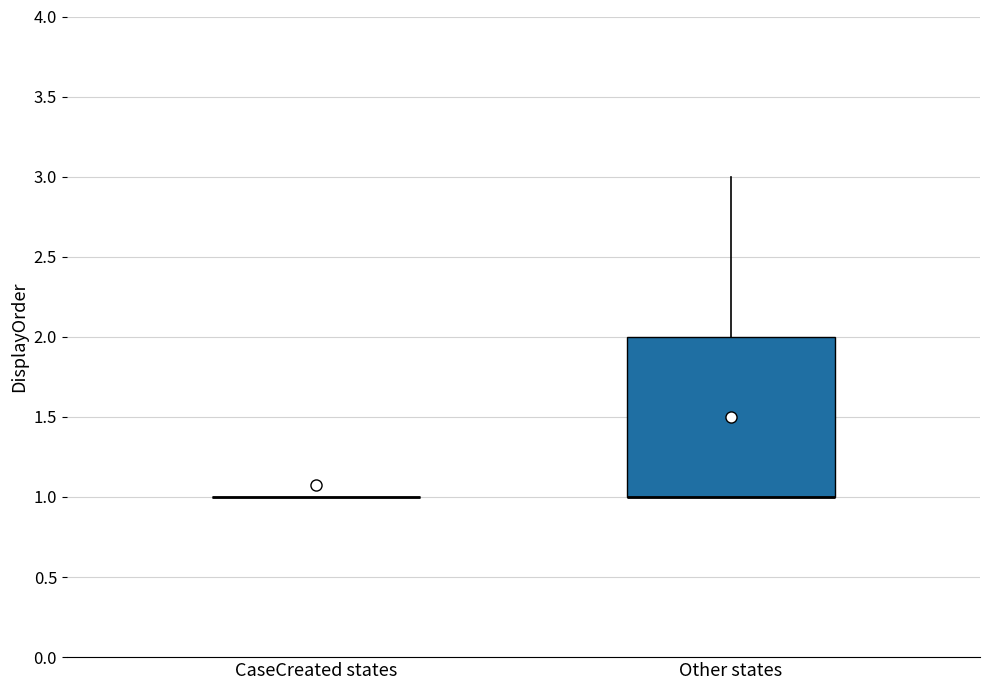

Reading left to right, transcribe this box plot: for each box, give where its median line is, the range the box spans, and where its two whiskers end, as read against the y-axis. The values are not printed on the chart, so give them approximately, as read against the axis.

CaseCreated states: box collapsed to a line at 1, whiskers 1 to 1
Other states: median 1 (drawn on the box's lower edge), box 1 to 2, whiskers 1 to 3